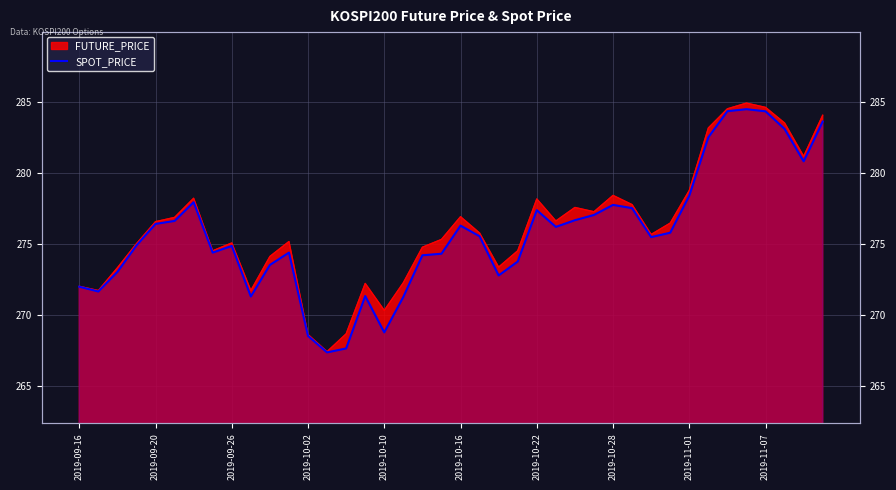

What is the sum of all values?

11029.4